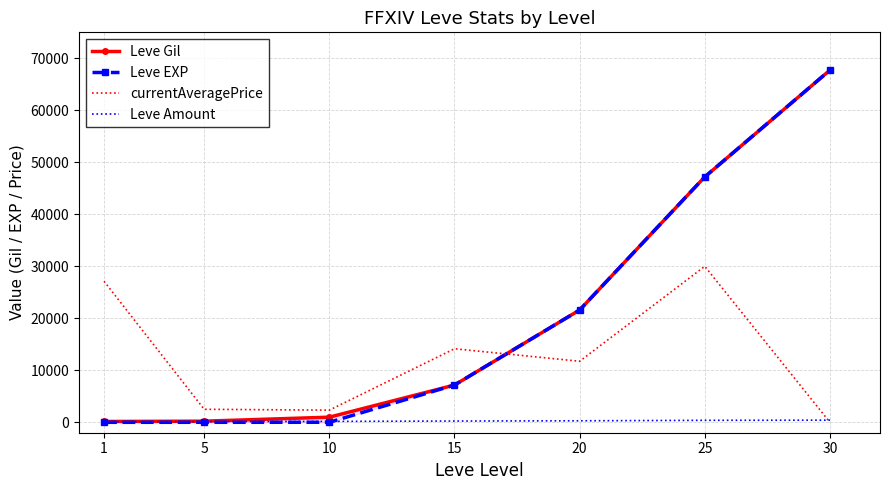

True or false: Leve EXP and Leve Gil cross at least once.

False